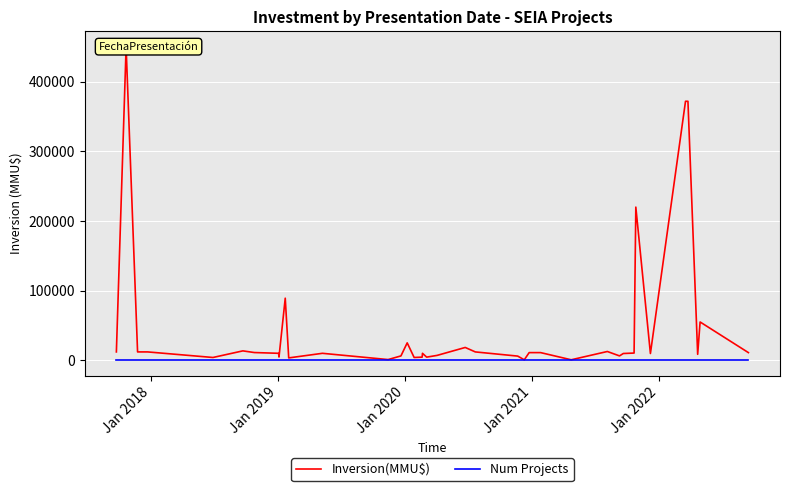

Is it true that Num Projects equals 1 at 32?

False